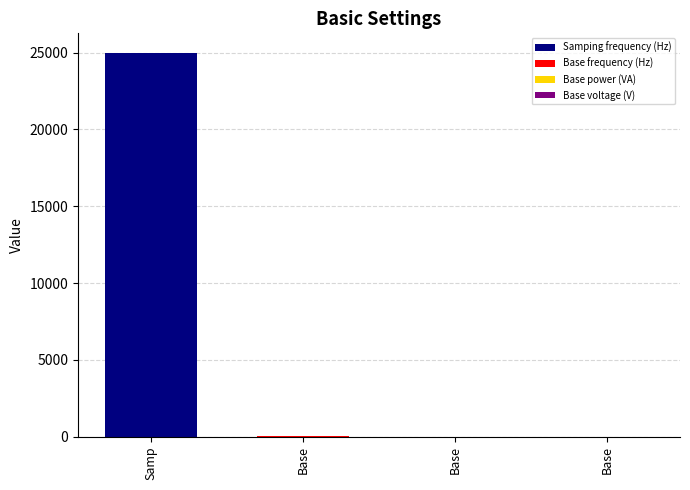

What is the value of the 2nd bar from the left?

50